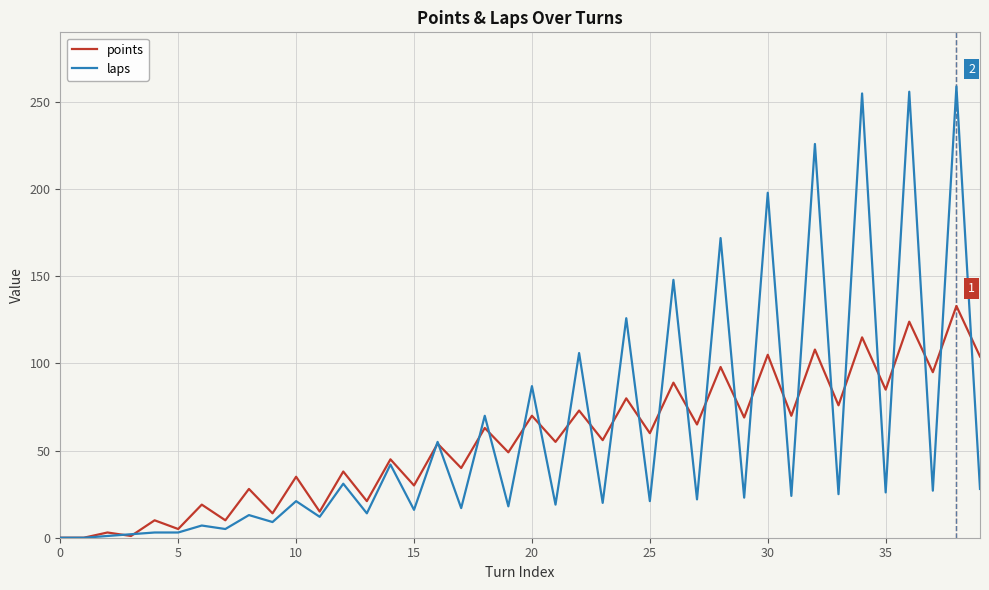

What are all the series names shown in the legend?

points, laps